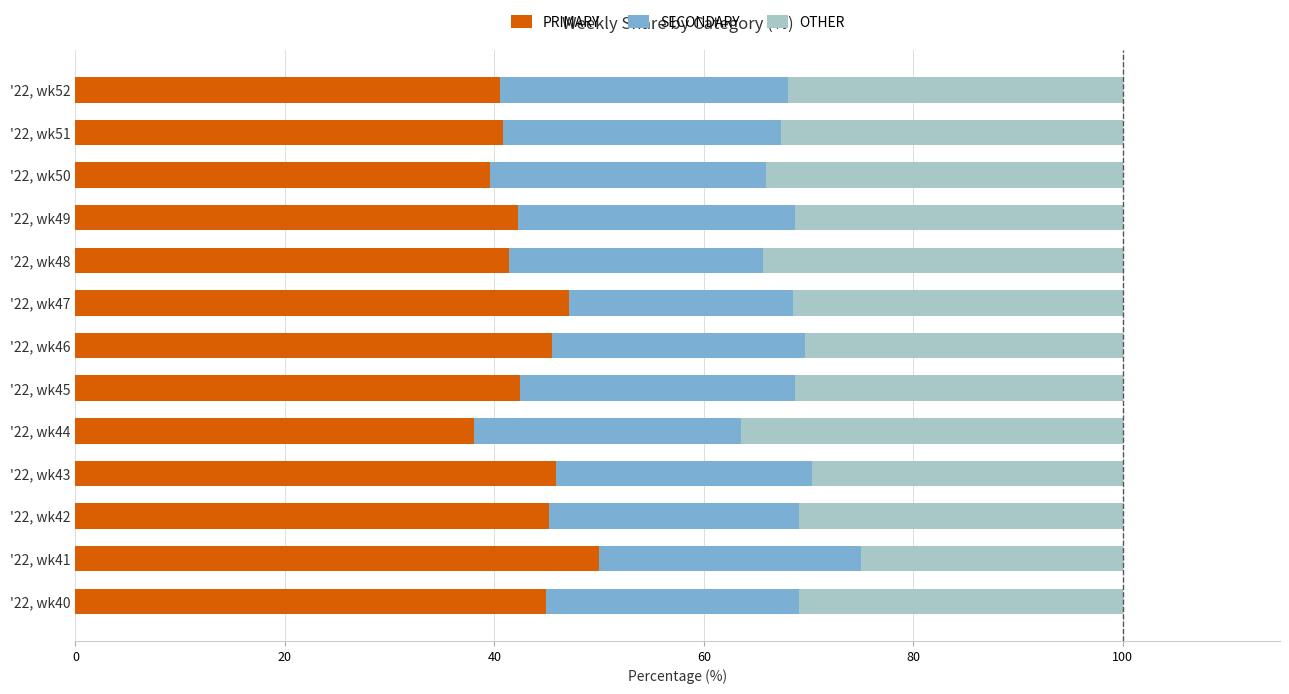

What is the minimum value for PRIMARY?

38.0